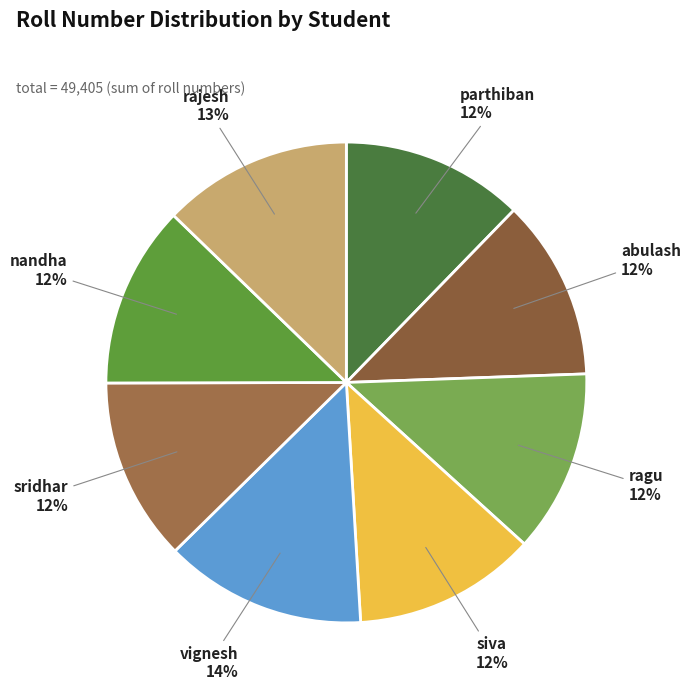

What percentage is the vignesh slice, to the nearest percent?

14%